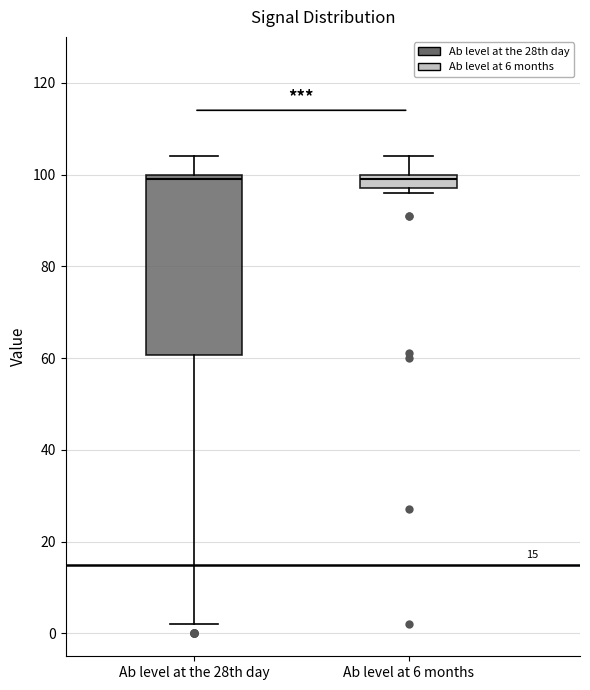

Reading left to right, read every box against the y-axis: the position of its median line, the range the box covers, and the ends of its whiskers. The values are not printed on the chart, so give them approximately, as read against the axis.

Ab level at the 28th day: median 100 (just below the box's upper edge), box 60 to 100, whiskers 2 to 104
Ab level at 6 months: median 100 (just below the box's upper edge), box 98 to 100, whiskers 96 to 104